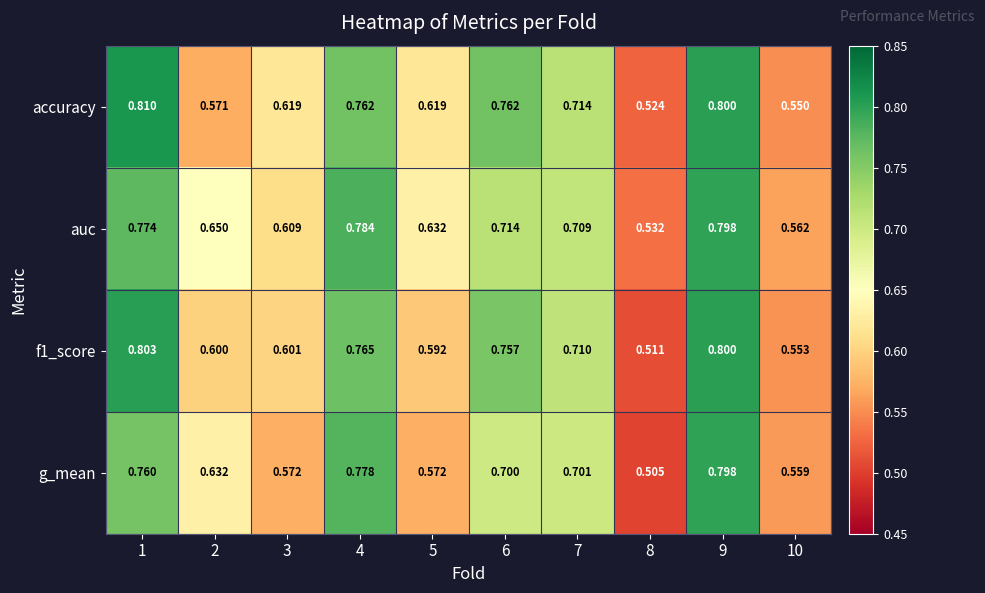

Is the value of auc at 9 greater than the value of f1_score at 4?

Yes